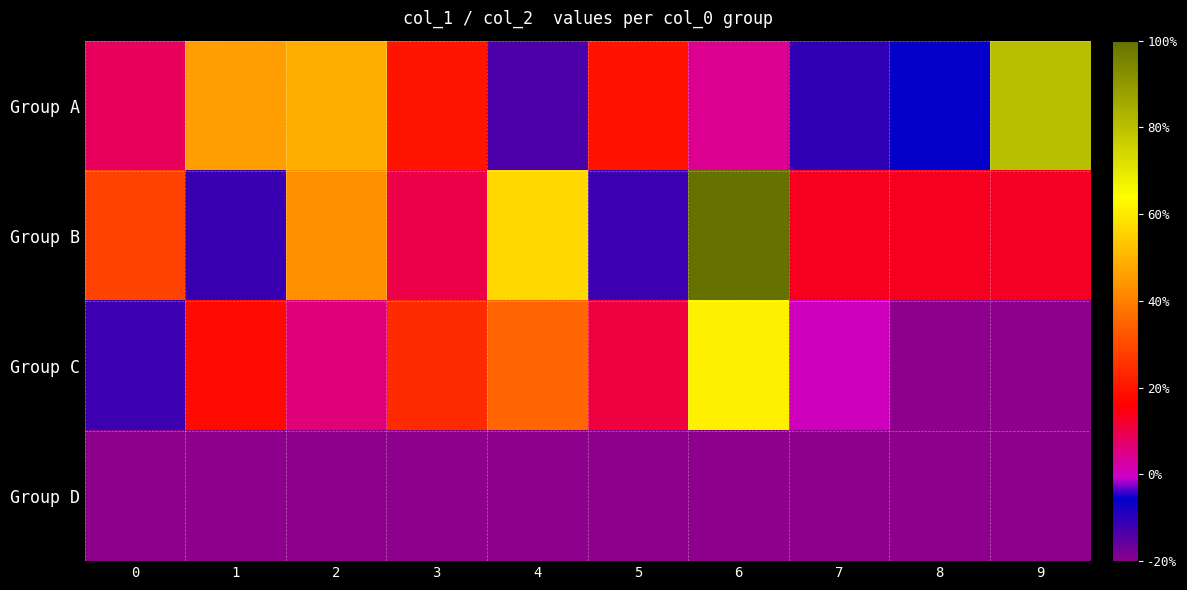

Reading left to right, extract all data points from this chart.

Group A: 0=8.5	1=45.7	2=48.8	3=20.0	4=-13.4	5=19.4	6=4.4	7=-10.5	8=-6.0	9=80.4
Group B: 0=28.5	1=-11.5	2=43.2	3=10.1	4=56.9	5=-11.6	6=100.0	7=13.5	8=13.5	9=12.8
Group C: 0=-11.6	1=17.7	2=6.1	3=24.3	4=35.2	5=10.8	6=61.1	7=0.6	8=-20.0	9=-20.0
Group D: 0=-20.0	1=-20.0	2=-20.0	3=-20.0	4=-20.0	5=-20.0	6=-20.0	7=-20.0	8=-20.0	9=-20.0